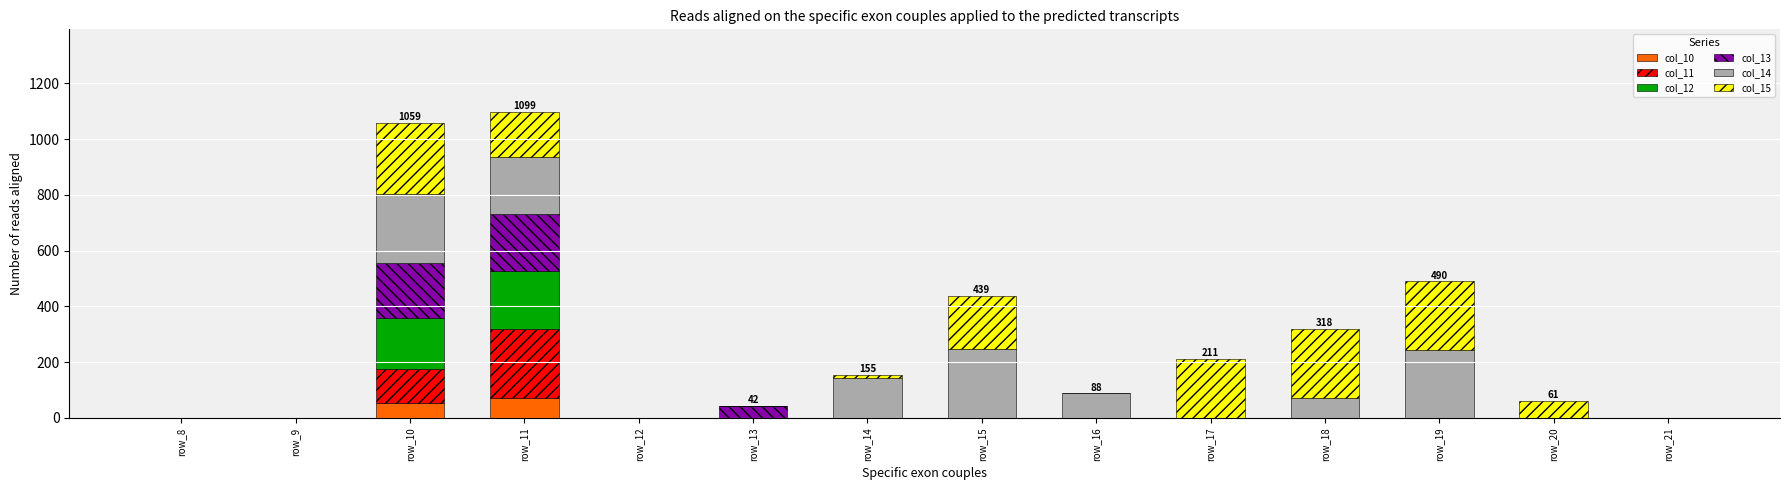

The value of col_10 at row_9 is 0. True or false?

True